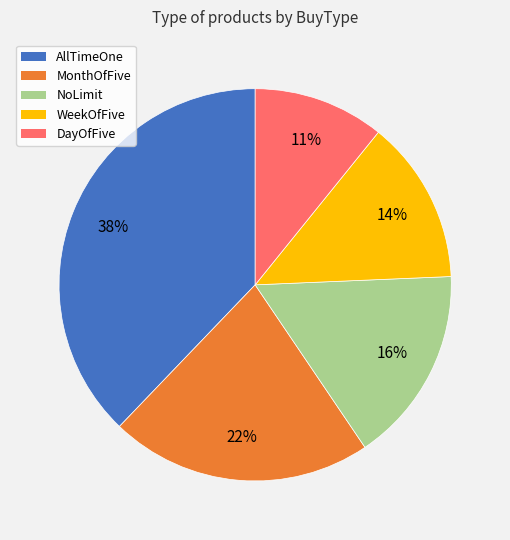

Is there a majority slice in this chart?

No